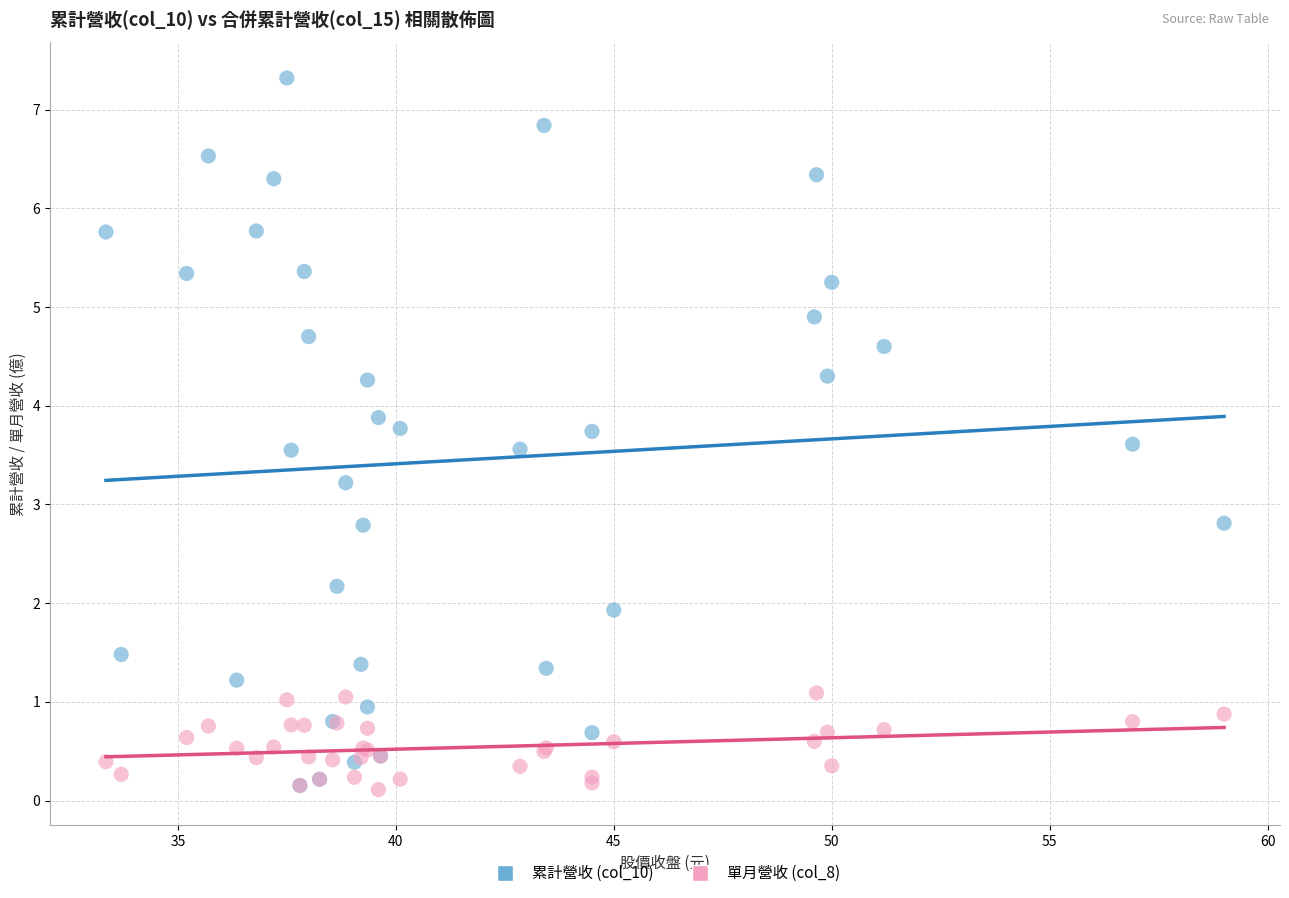

What are all the series names shown in the legend?

累計營收 (col_10), 單月營收 (col_8)